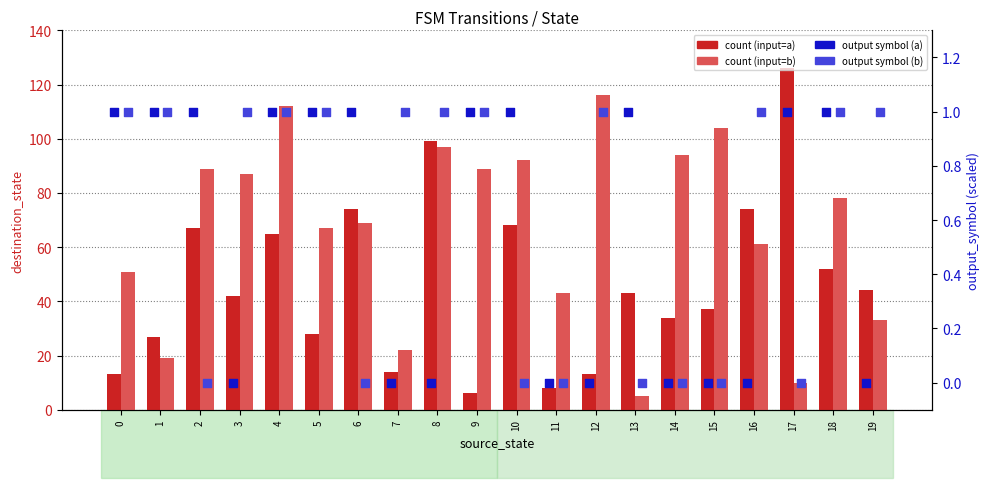

At which category is the sum across all series the highest?

8